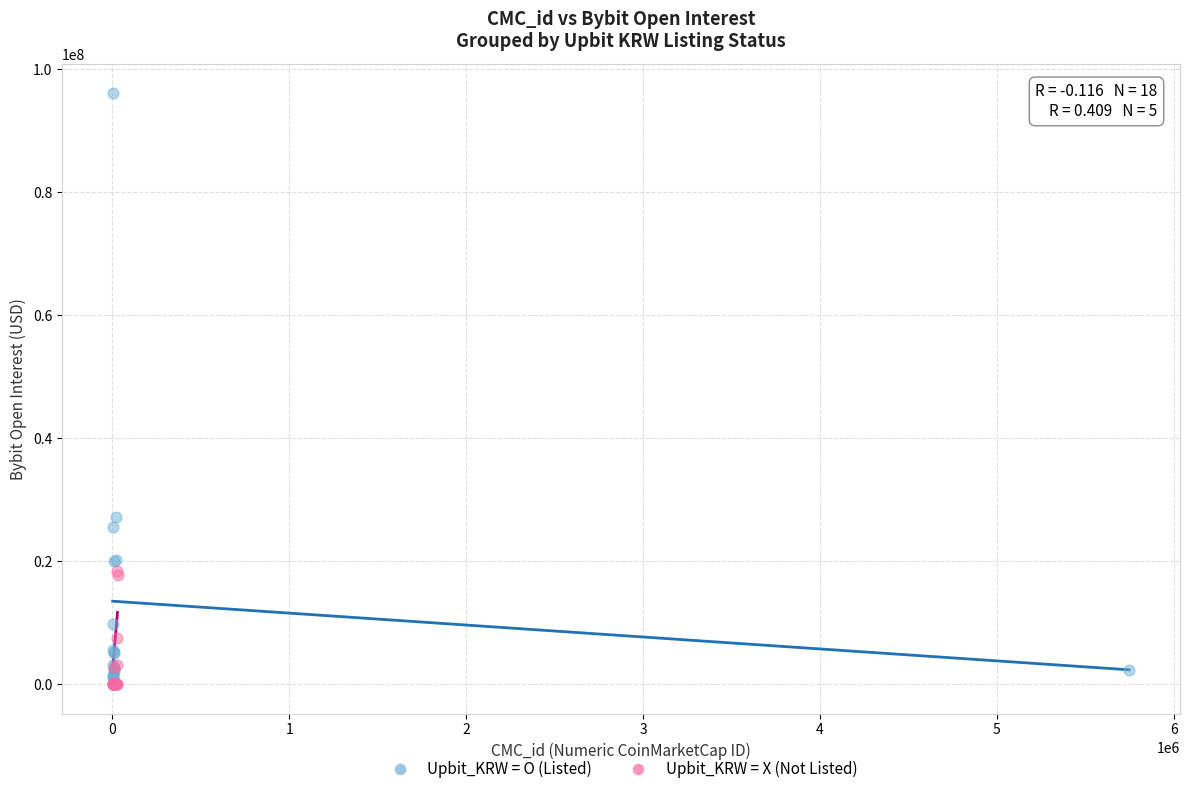

Which series has the widest spread of Y values?

Upbit_KRW = O (Listed)